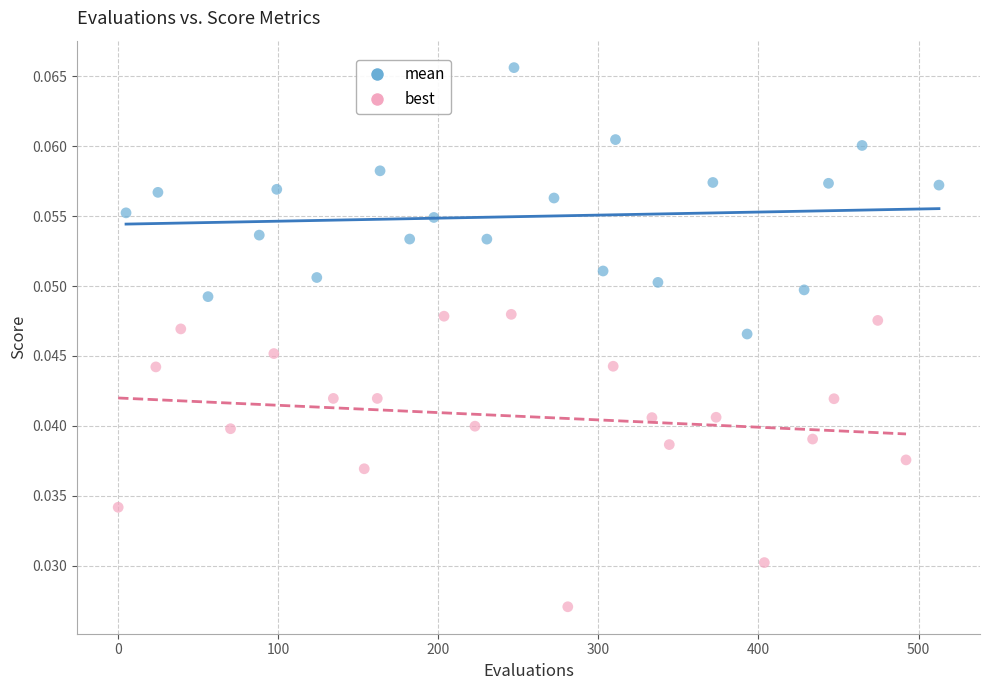

Which series has the widest spread of Y values?

best